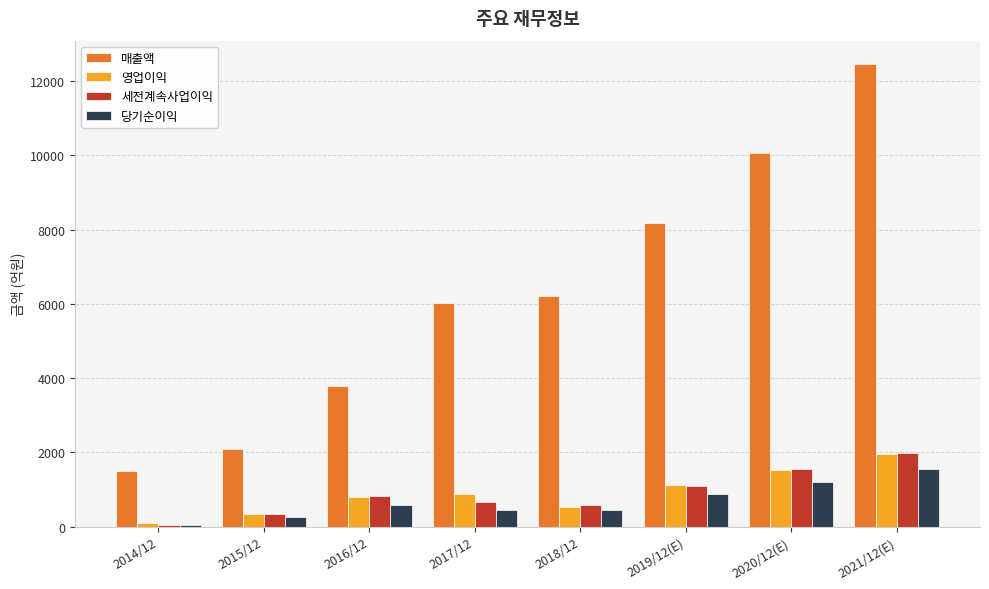

Which label corresponds to the largest value in the chart?

2021/12(E)